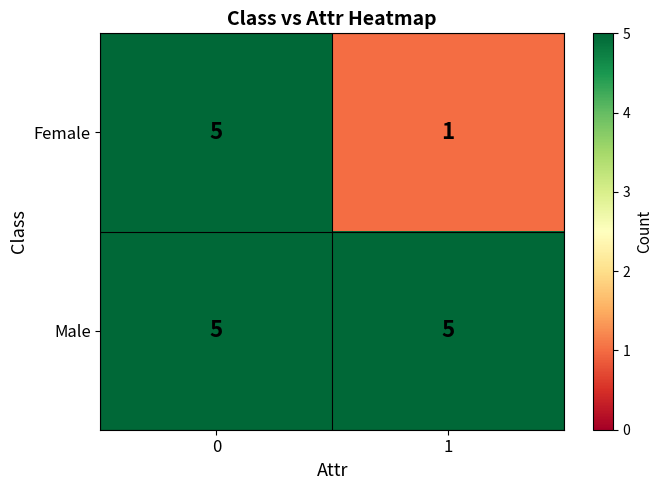

At how many categories does at least one series exceed 4?

2